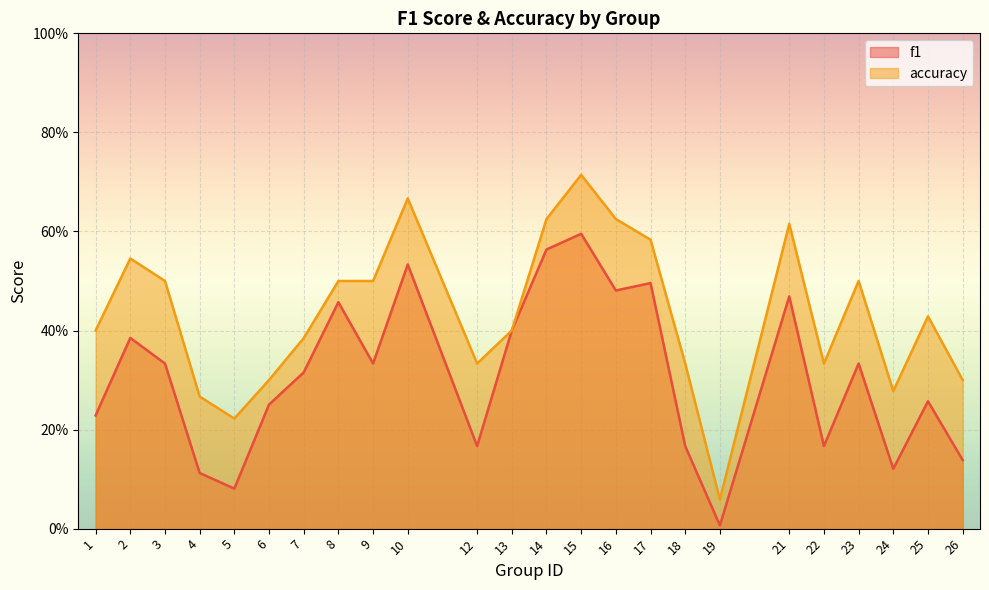

How many series are shown in this chart?

2